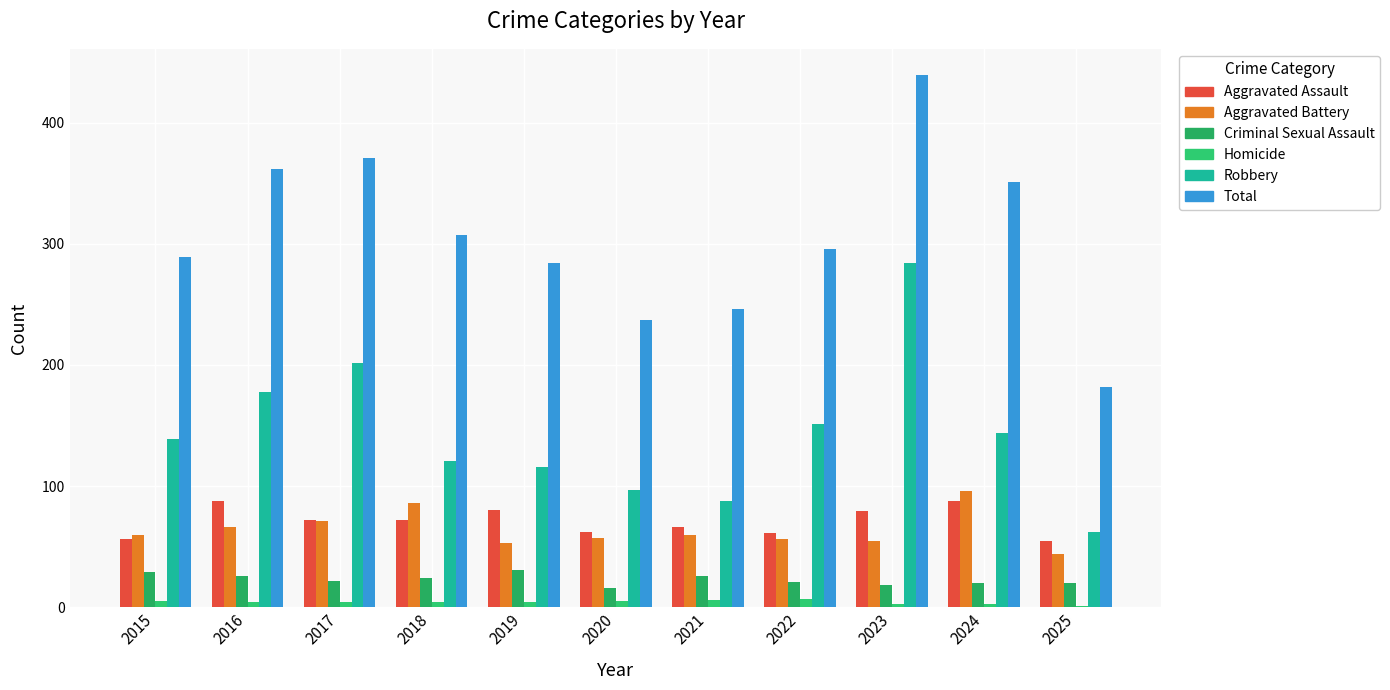

Reading left to right, what are all the values shown in this chart?

Aggravated Assault: 2015=56	2016=88	2017=72	2018=72	2019=80	2020=62	2021=66	2022=61	2023=79	2024=88	2025=55
Aggravated Battery: 2015=60	2016=66	2017=71	2018=86	2019=53	2020=57	2021=60	2022=56	2023=55	2024=96	2025=44
Criminal Sexual Assault: 2015=29	2016=26	2017=22	2018=24	2019=31	2020=16	2021=26	2022=21	2023=18	2024=20	2025=20
Homicide: 2015=5	2016=4	2017=4	2018=4	2019=4	2020=5	2021=6	2022=7	2023=3	2024=3	2025=1
Robbery: 2015=139	2016=178	2017=202	2018=121	2019=116	2020=97	2021=88	2022=151	2023=284	2024=144	2025=62
Total: 2015=289	2016=362	2017=371	2018=307	2019=284	2020=237	2021=246	2022=296	2023=439	2024=351	2025=182